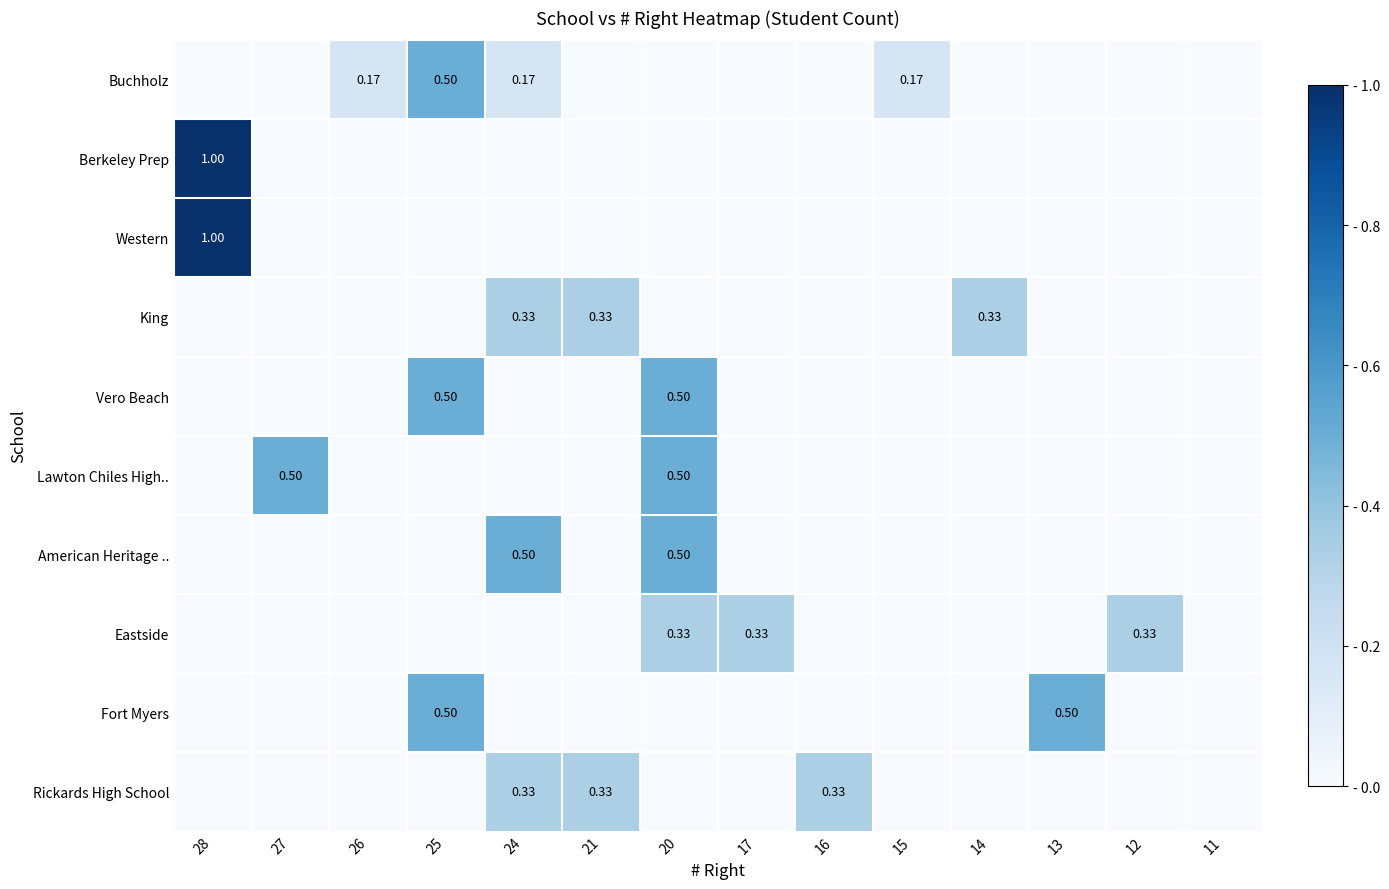

What is the total value across all series at 27?

0.5